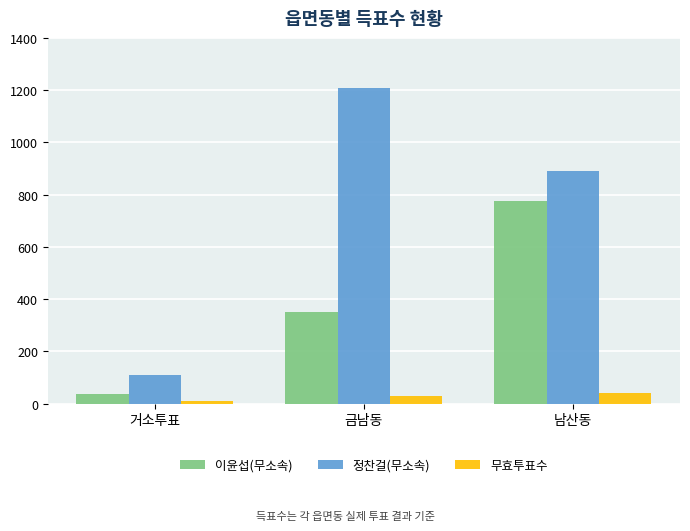

What is the sum of the 정찬걸(무소속) values at 거소투표 and 남산동?

998